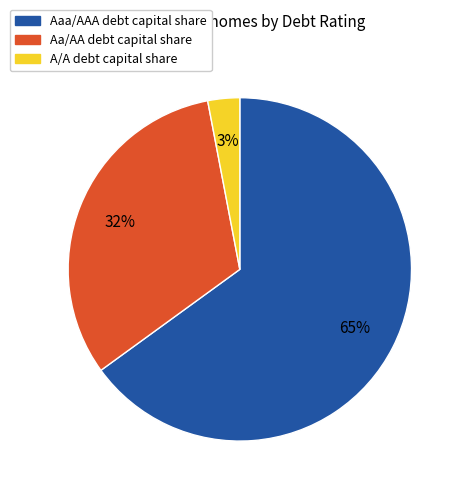

Does Aaa/AAA account for over 50% of the chart?

Yes